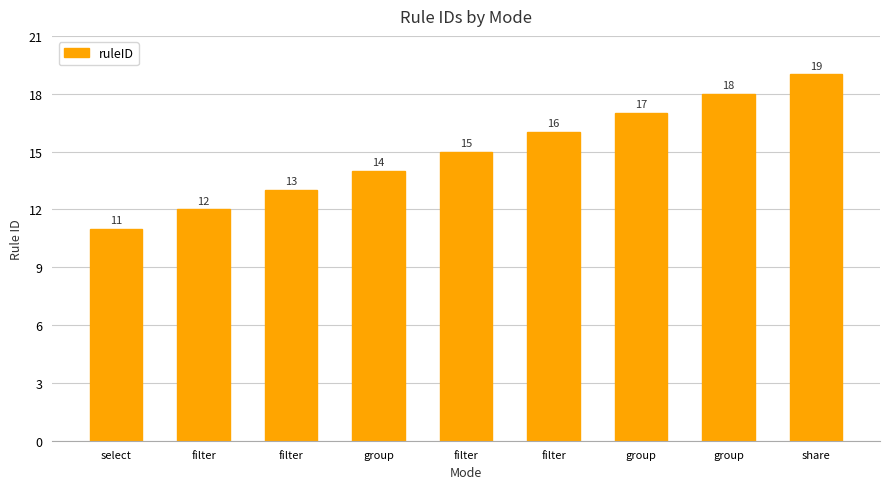

How many values are below 15?

4